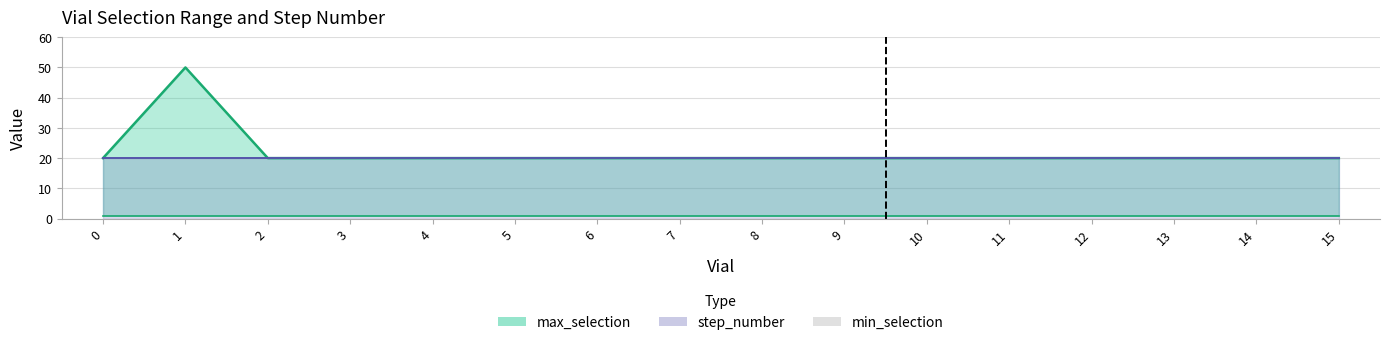

Reading right to left, extract all data points from this chart.

max_selection: 20	20	20	20	20	20	20	20	20	20	20	20	20	20	50	20
min_selection: 1	1	1	1	1	1	1	1	1	1	1	1	1	1	1	1
step_number: 20	20	20	20	20	20	20	20	20	20	20	20	20	20	20	20